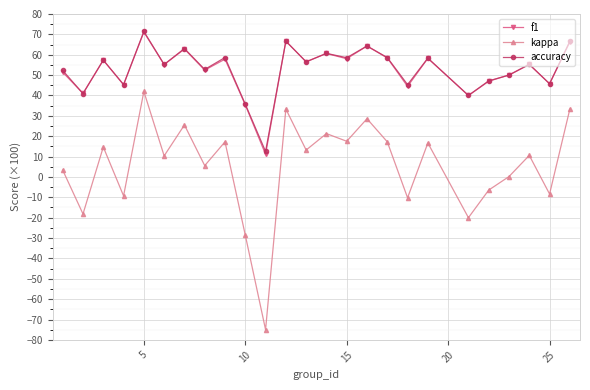

True or false: kappa and accuracy cross at least once.

False